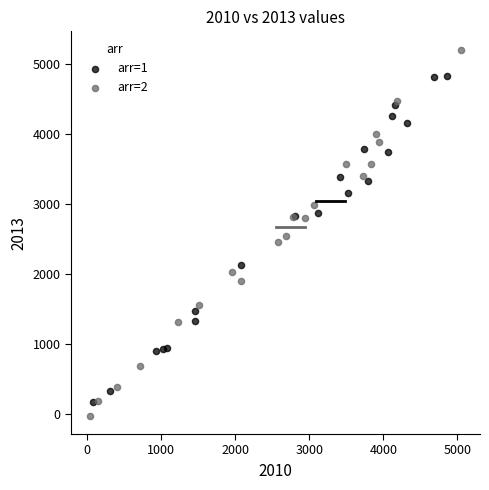

What are all the series names shown in the legend?

arr=1, arr=2